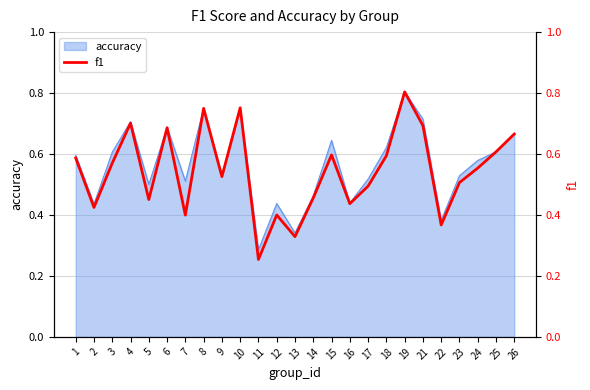

What is the average value?

0.5